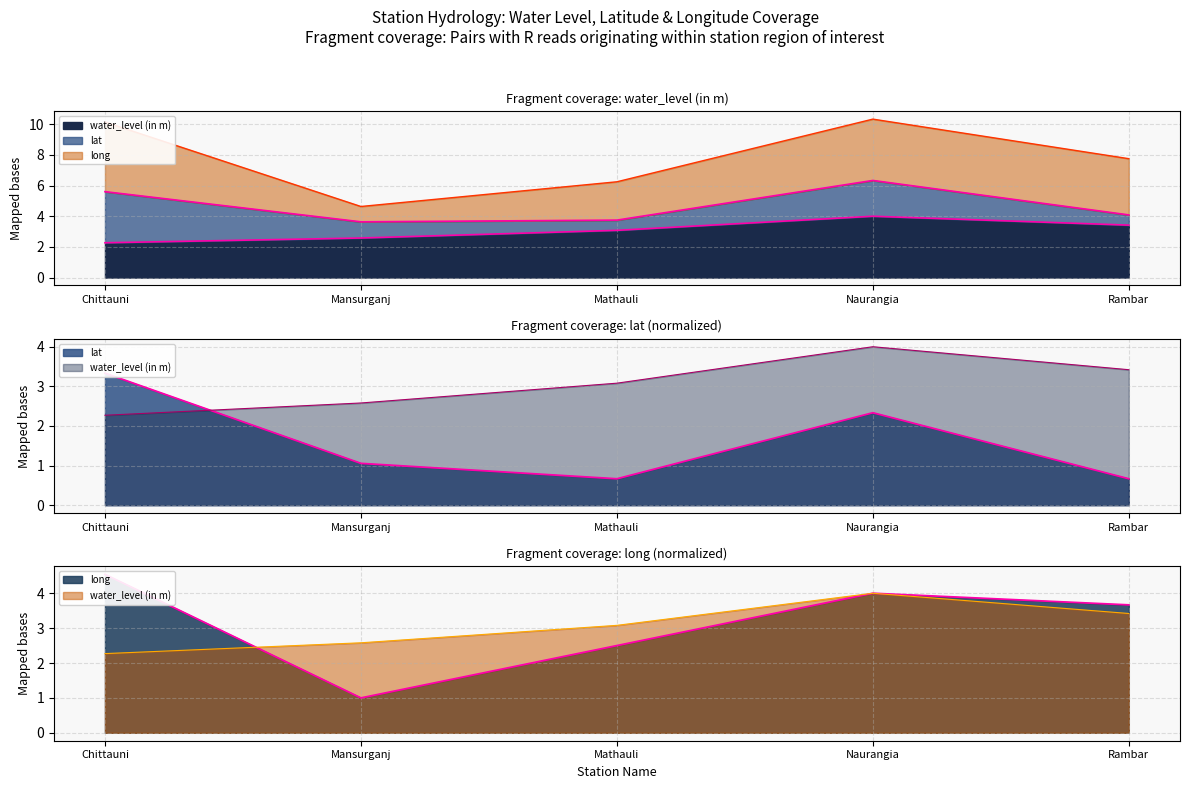

At which category does water_level (in m) reach its first local peak?

Naurangia